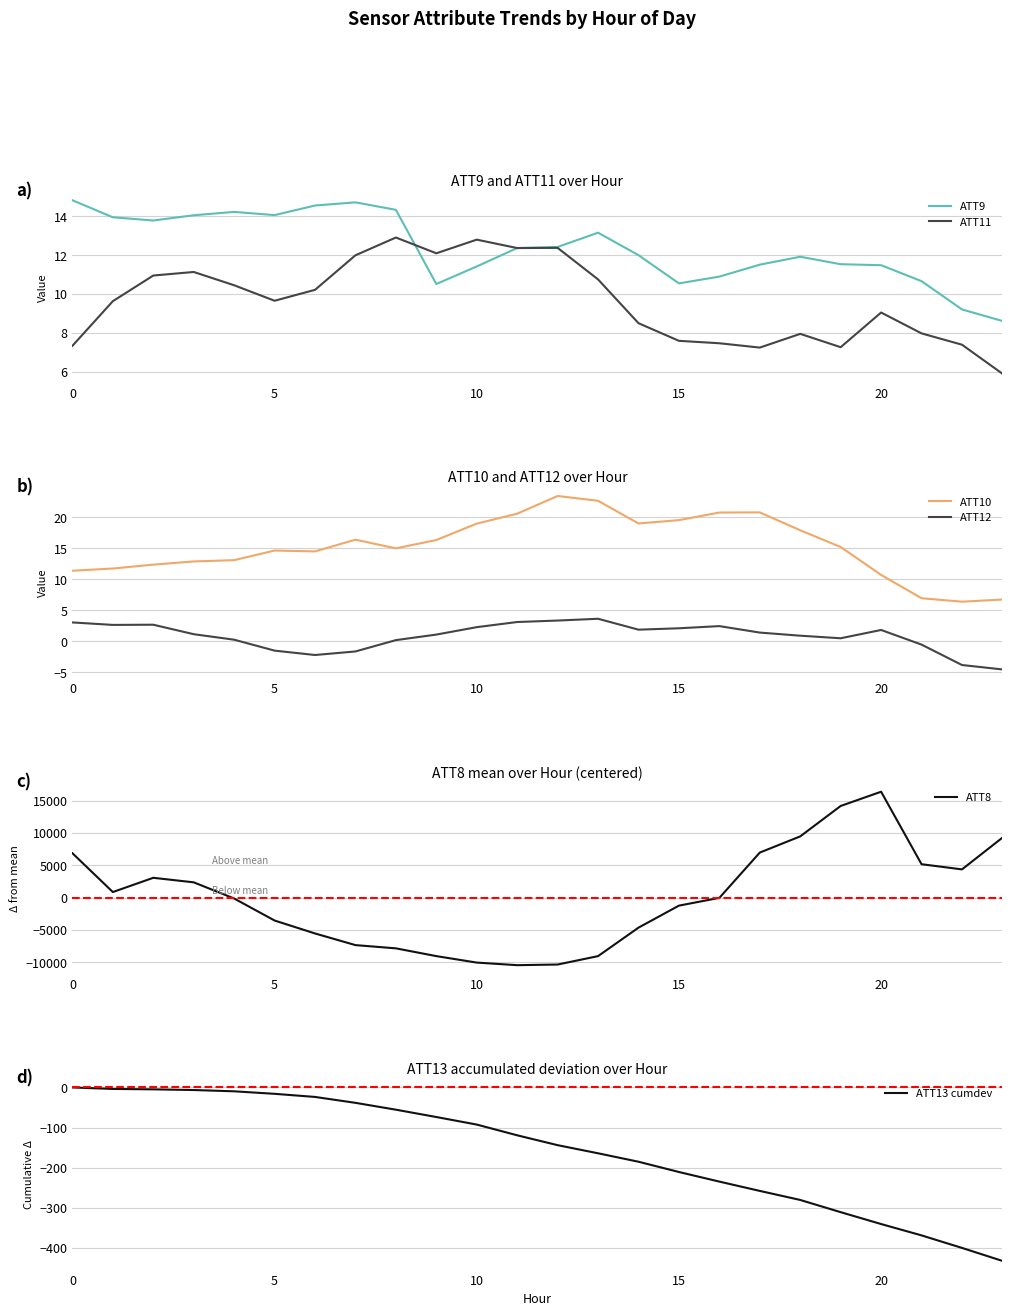

True or false: ATT10 and ATT12 cross at least once.

False